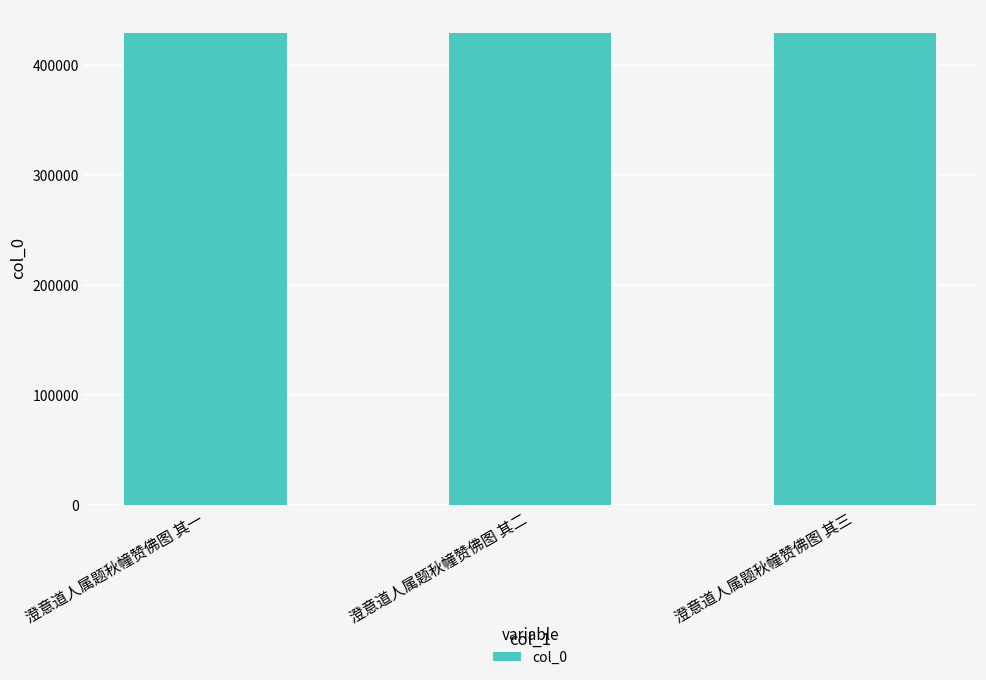

Are the bars grouped side by side (vs. stacked)?

No